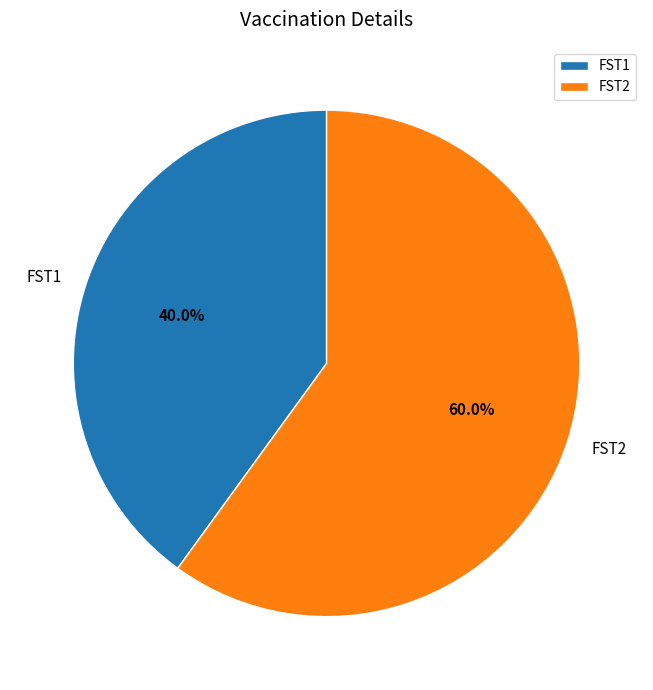

To the nearest percent, what is the average slice percentage?

50%